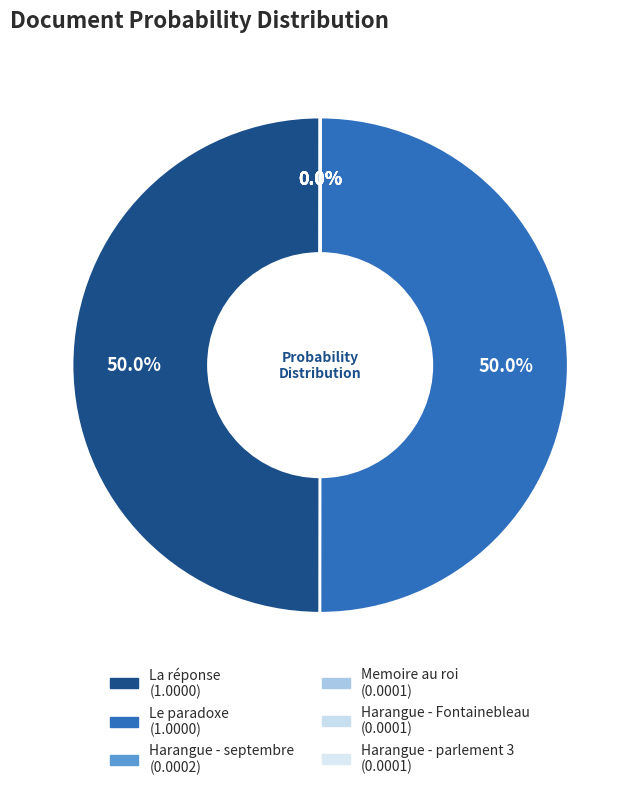

To the nearest percent, what is the combined percentage of Le paradoxe and Memoire au roi?

50%